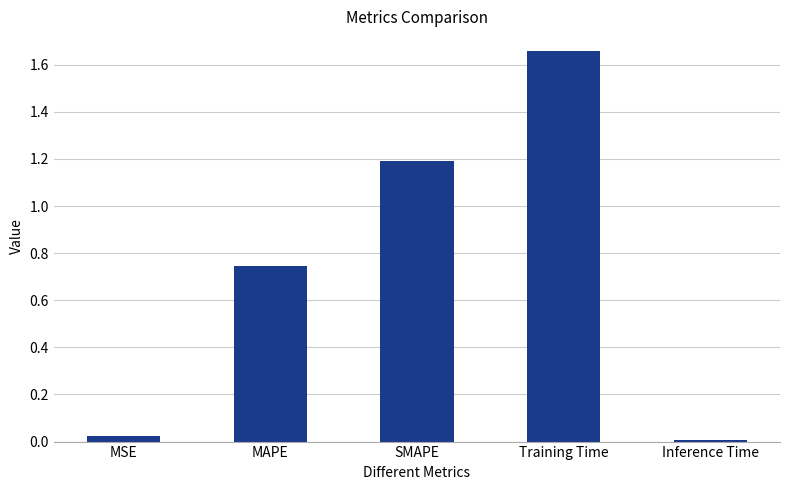

Where is the data nearest to the value 0?

Inference Time